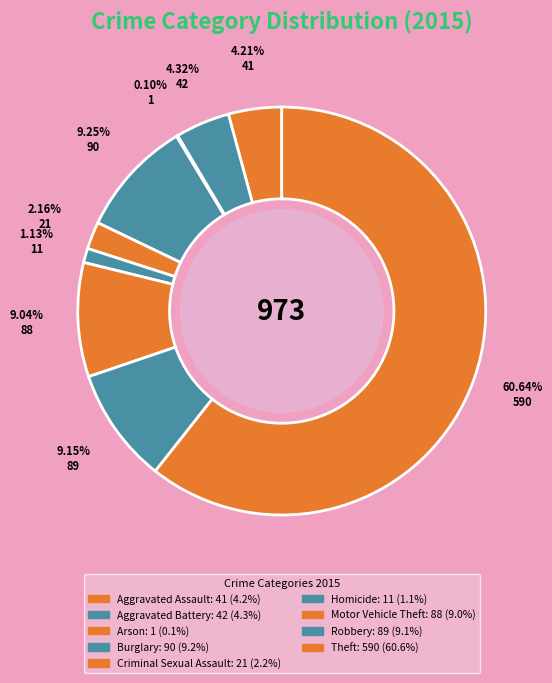

The Homicide slice represents 10% of the pie. True or false?

False